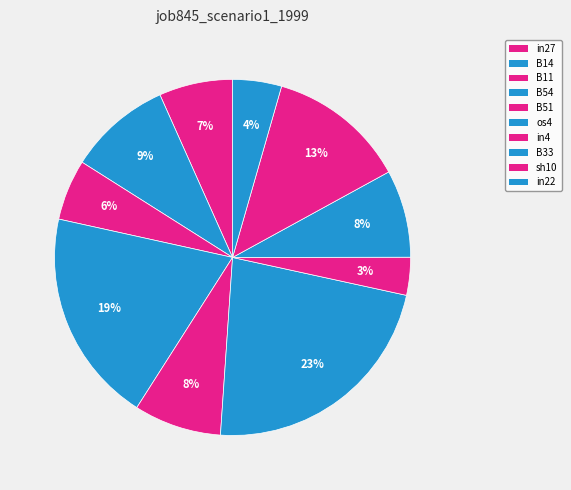

Which category has the biggest portion of the pie?

os4